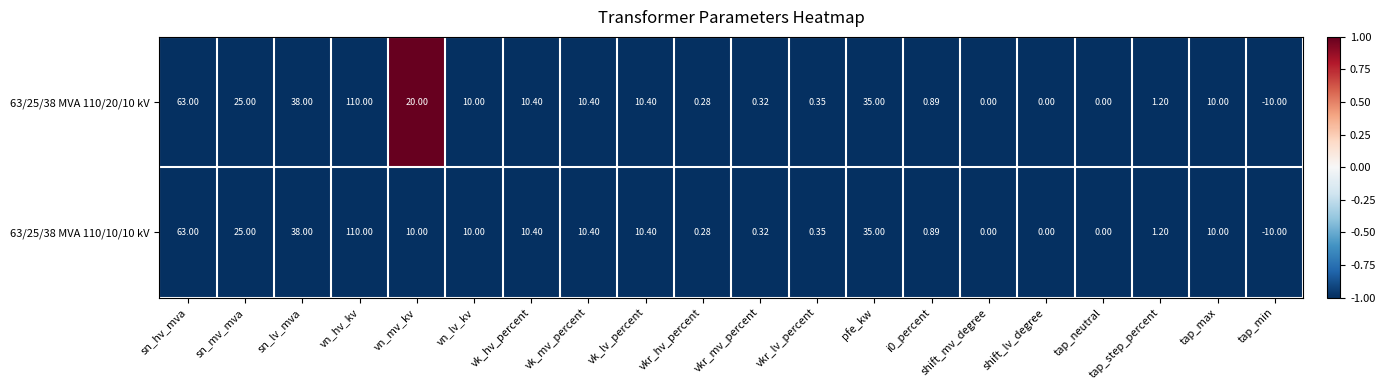

At which category does the chart reach its peak across all series?

vn_hv_kv